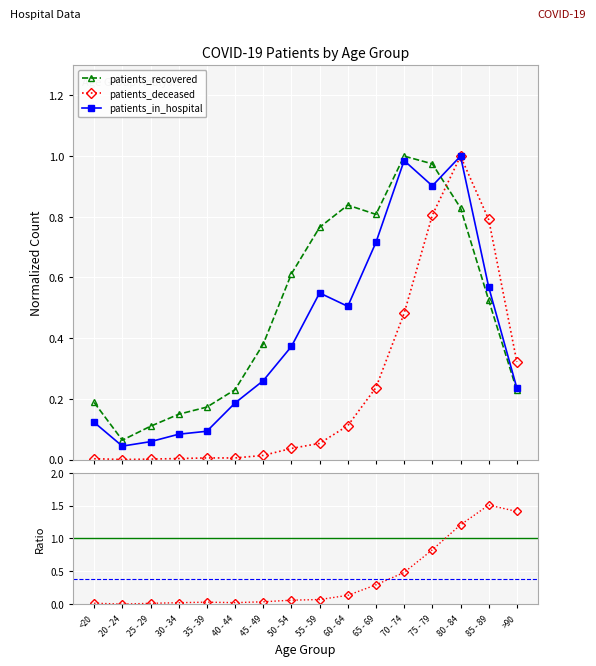

What is the difference between the maximum and minimum values in the patients_in_hospital series?

1.0